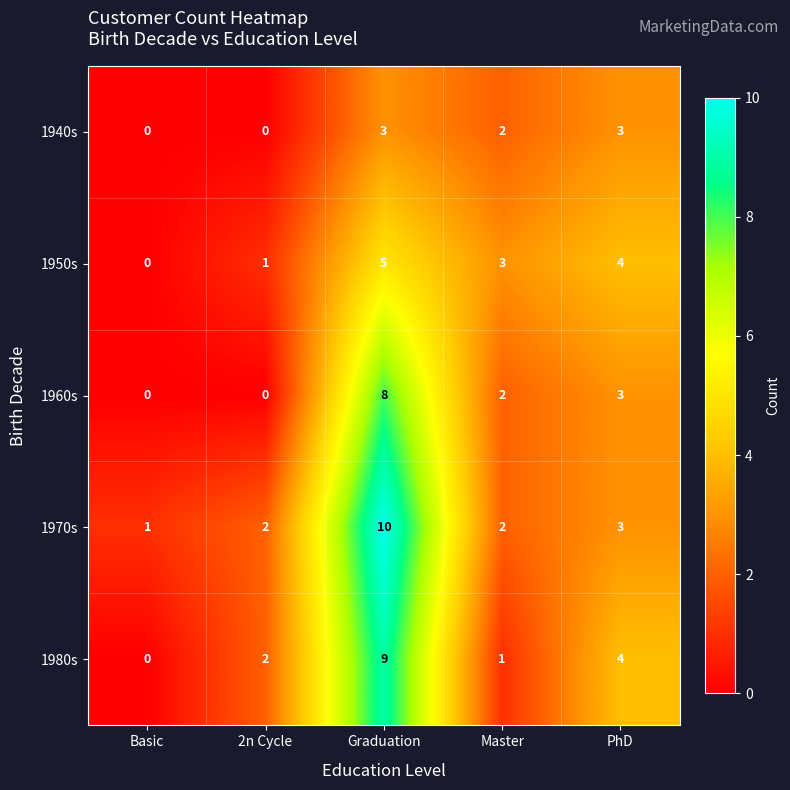

True or false: 1960s has a value of 11 at Graduation.

False